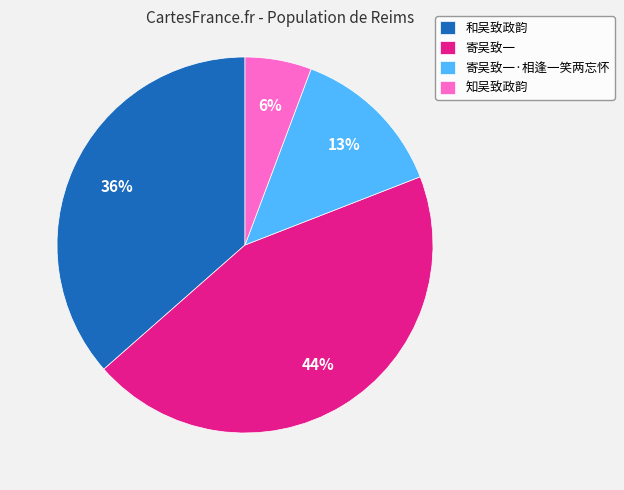

What percentage is the 知吴致政韵 slice, to the nearest percent?

6%